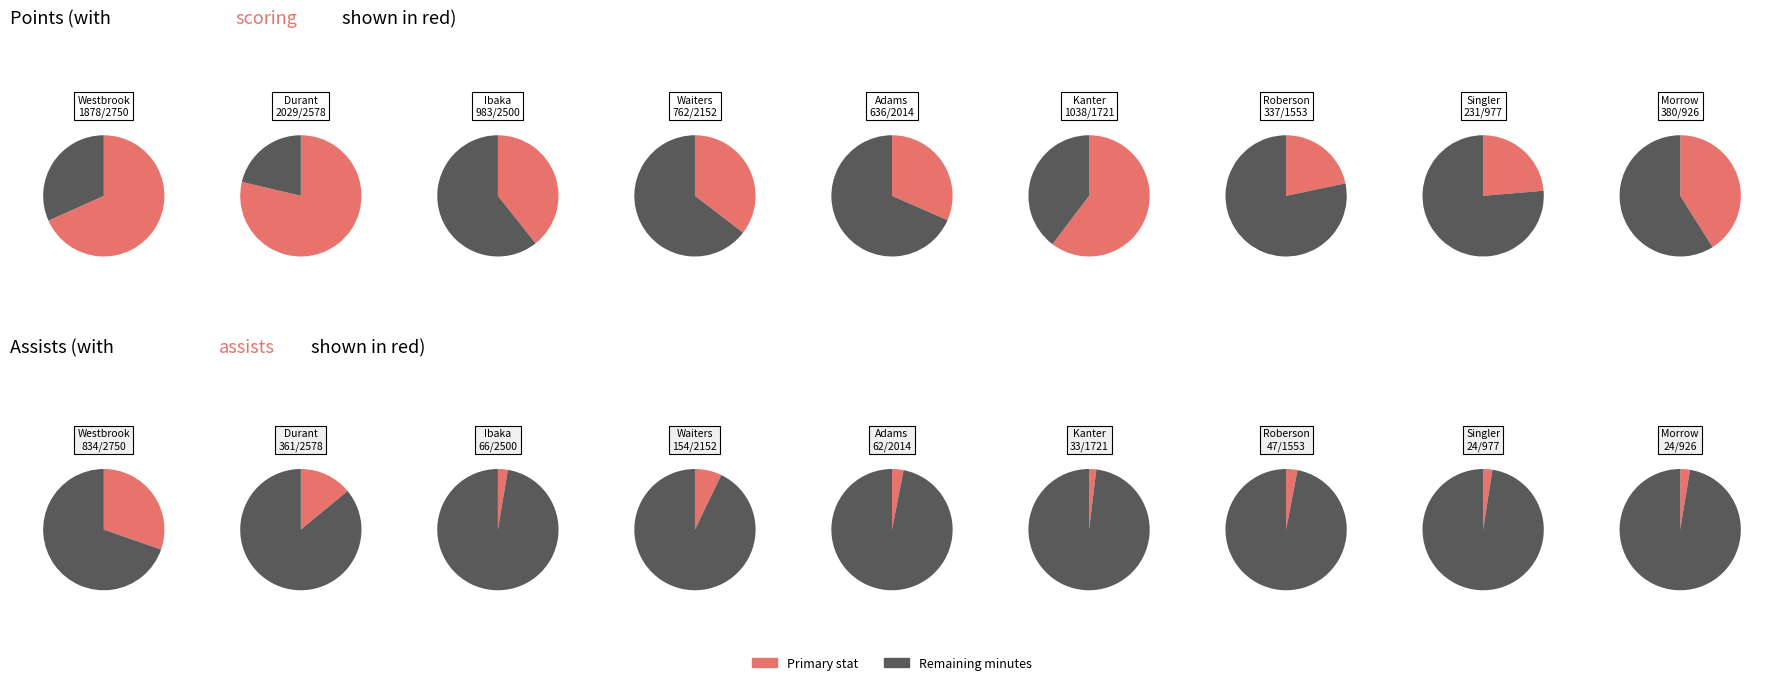

Is it true that Enes Kanter is 11% of the pie?

True